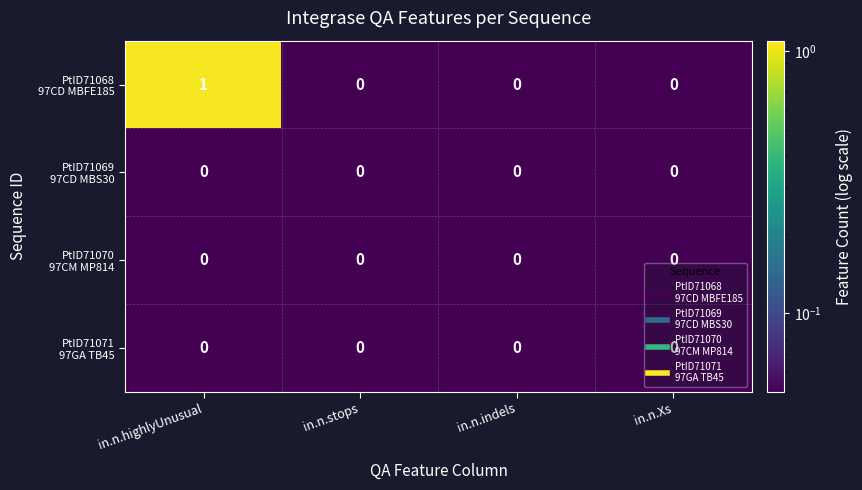

Which label corresponds to the largest value in the chart?

in.n.highlyUnusual